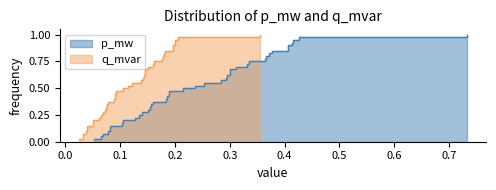

Does the chart display data point markers on the line(s)?

No